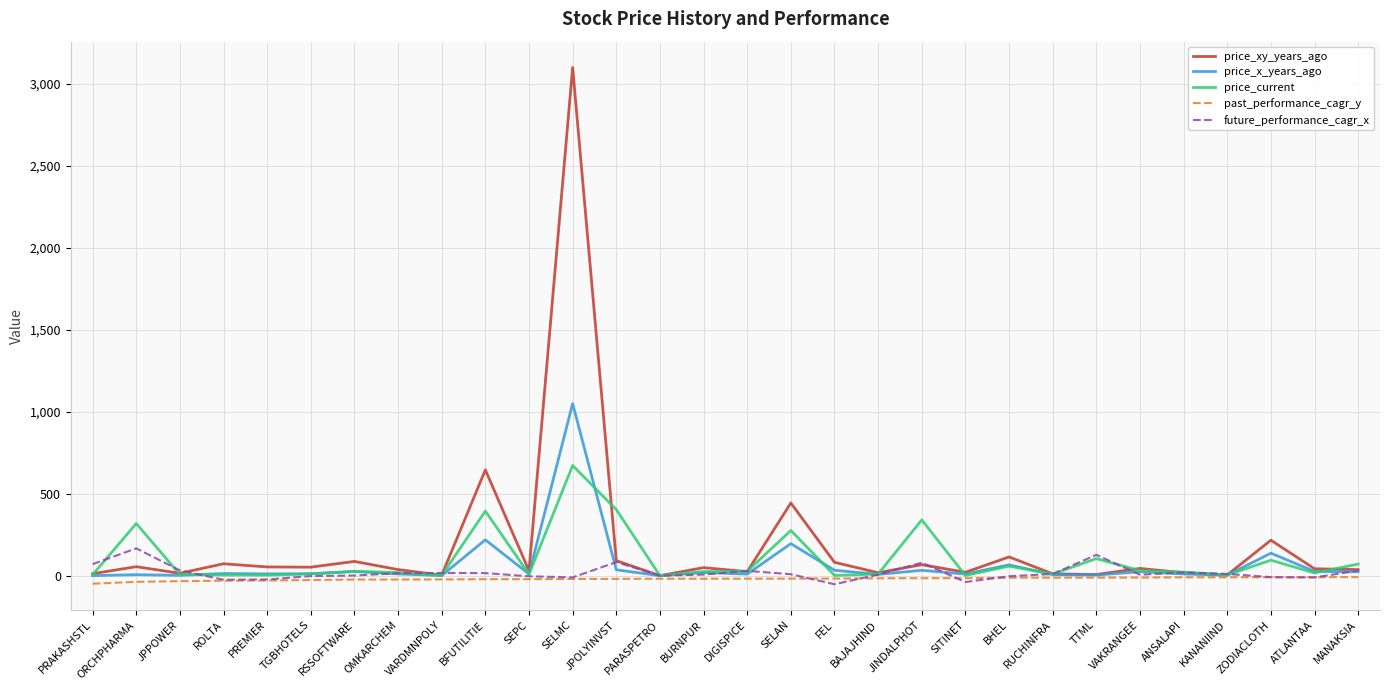

Which category has the highest value across all series?

SELMC